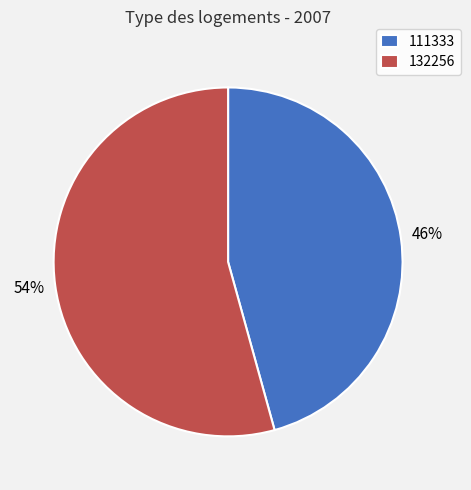

Which category has the smallest portion of the pie?

111333